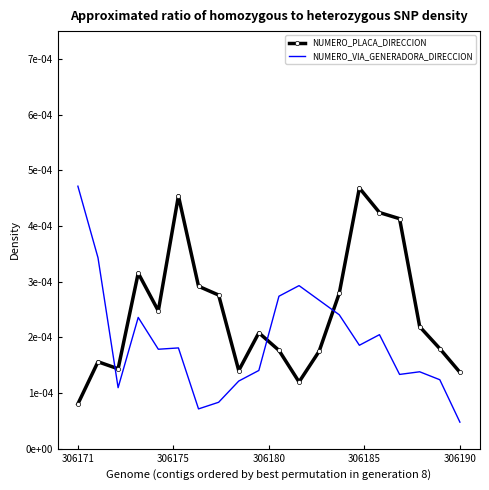

True or false: NUMERO_PLACA_DIRECCION has more than 2 interior local peaks.

True